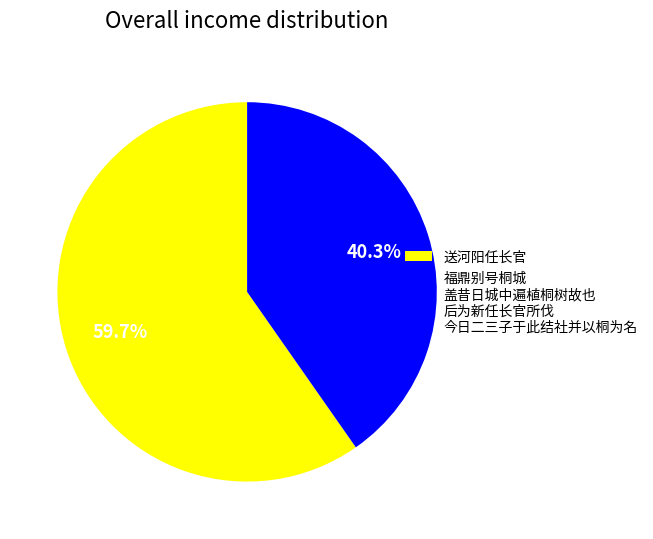

What is the ratio of the value at 送河阳任长官 to the value at 福鼎别号桐城 盖昔日城中遍植桐树故也 后为新任长官所伐 今日二三子于此结社并以桐为名?

1.5